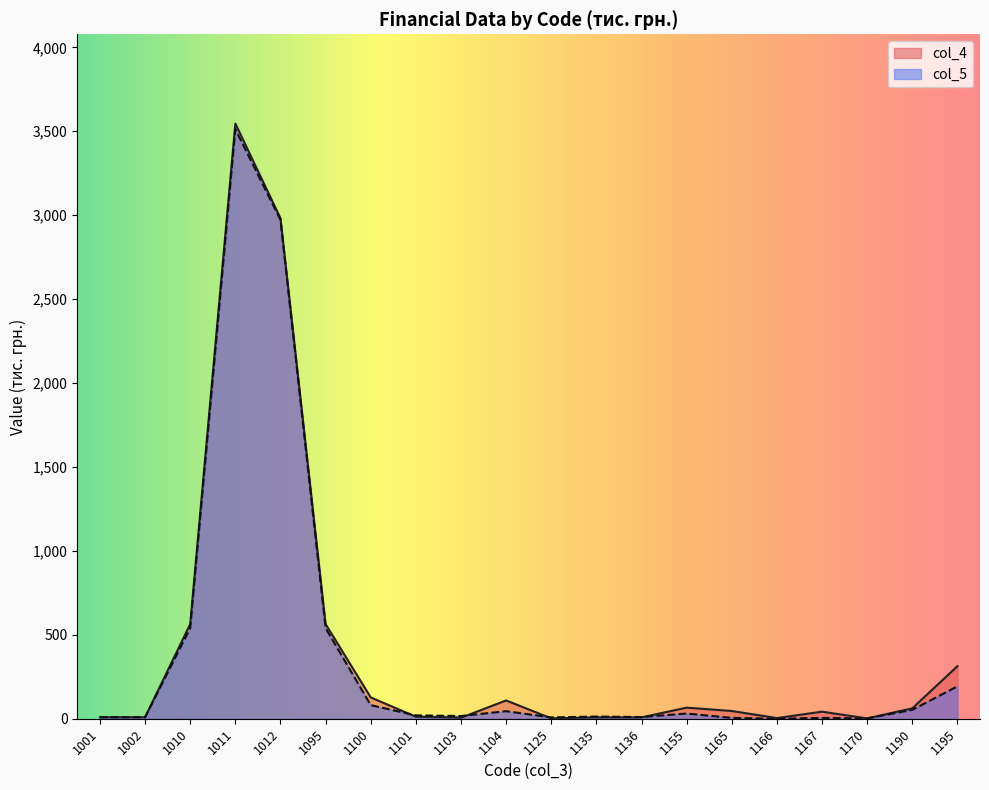

At which category does the chart reach its peak across all series?

1011